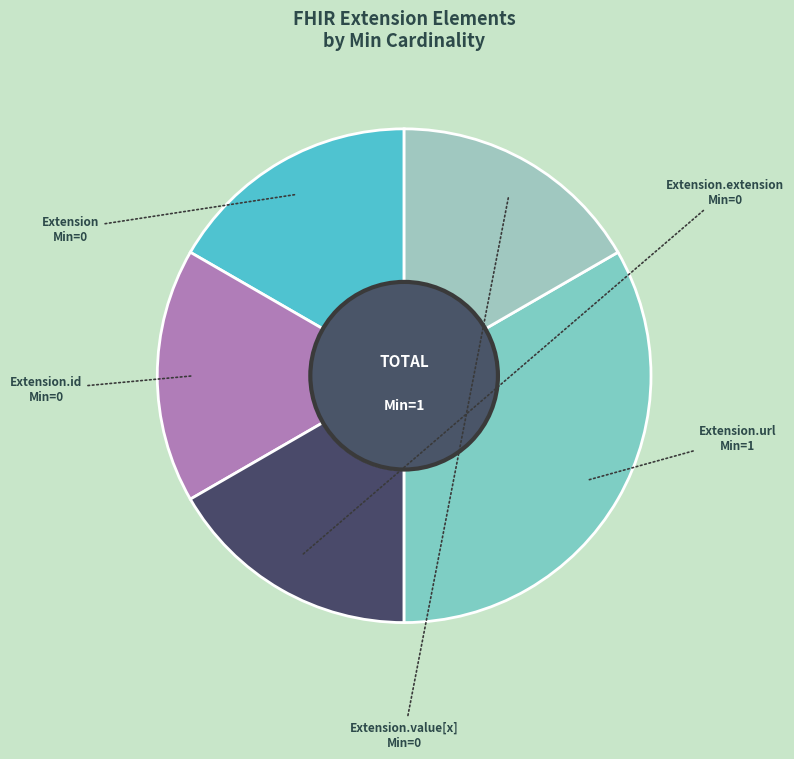

The Extension.value[x] slice represents 12% of the pie. True or false?

False